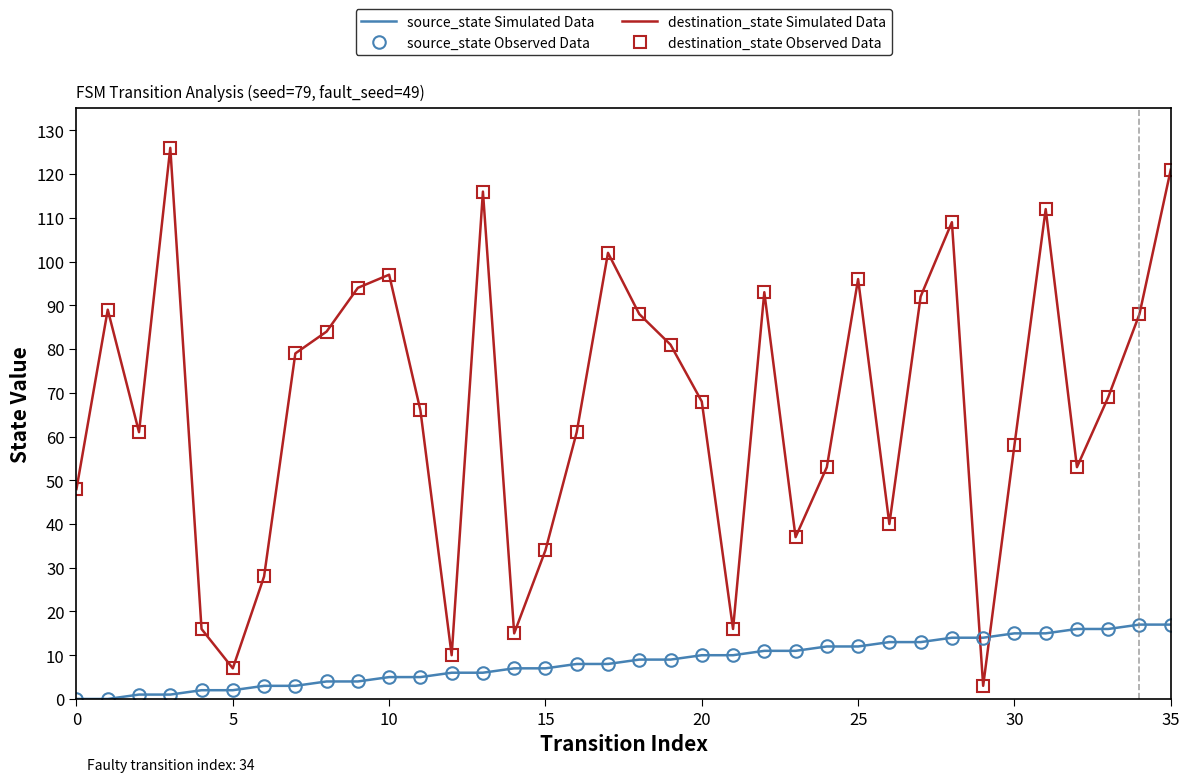

List the series in order of their peak value, highest first.

destination_state Simulated Data, destination_state Observed Data, source_state Simulated Data, source_state Observed Data